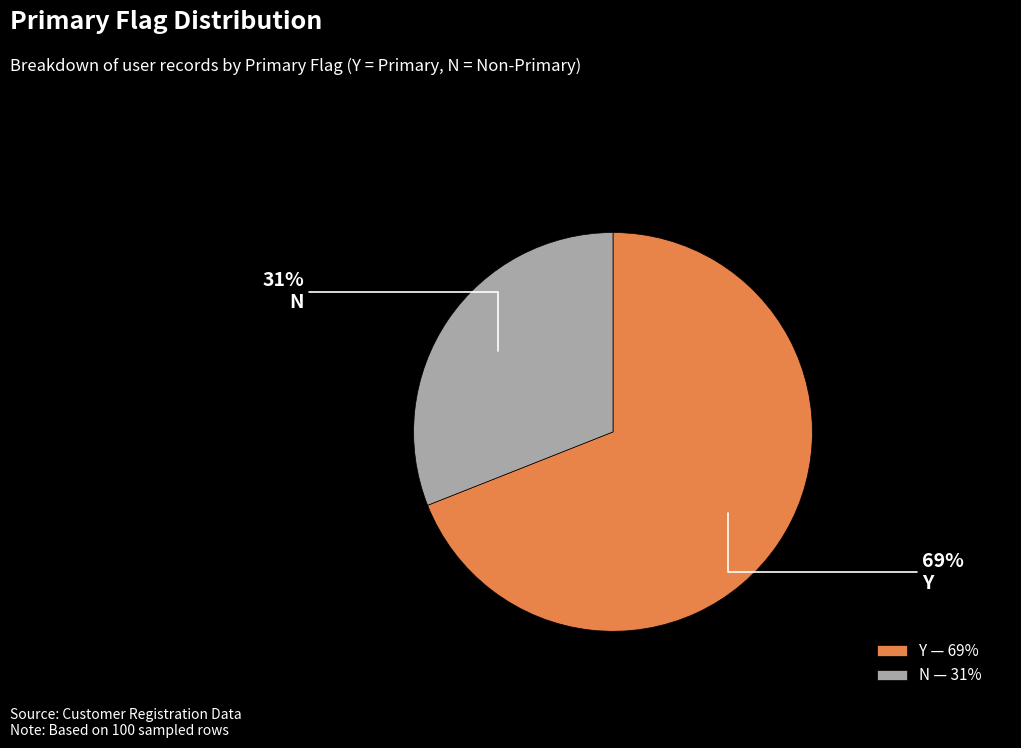

Rank the categories by value from highest to lowest.

Y, N